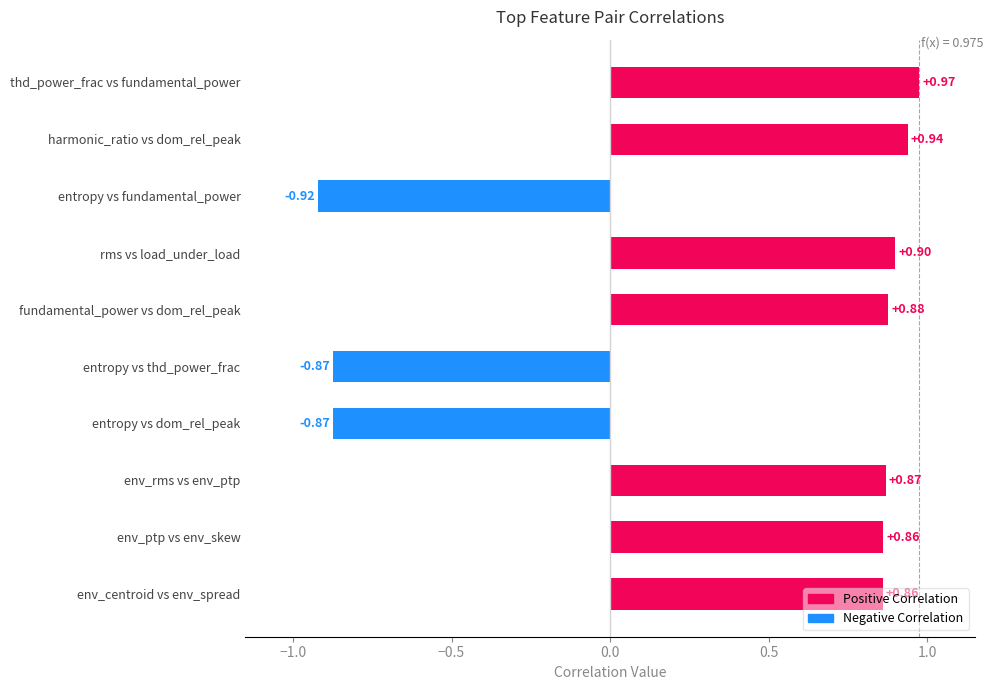

What is the label of the 9th bar from the top?

env_ptp vs env_skew